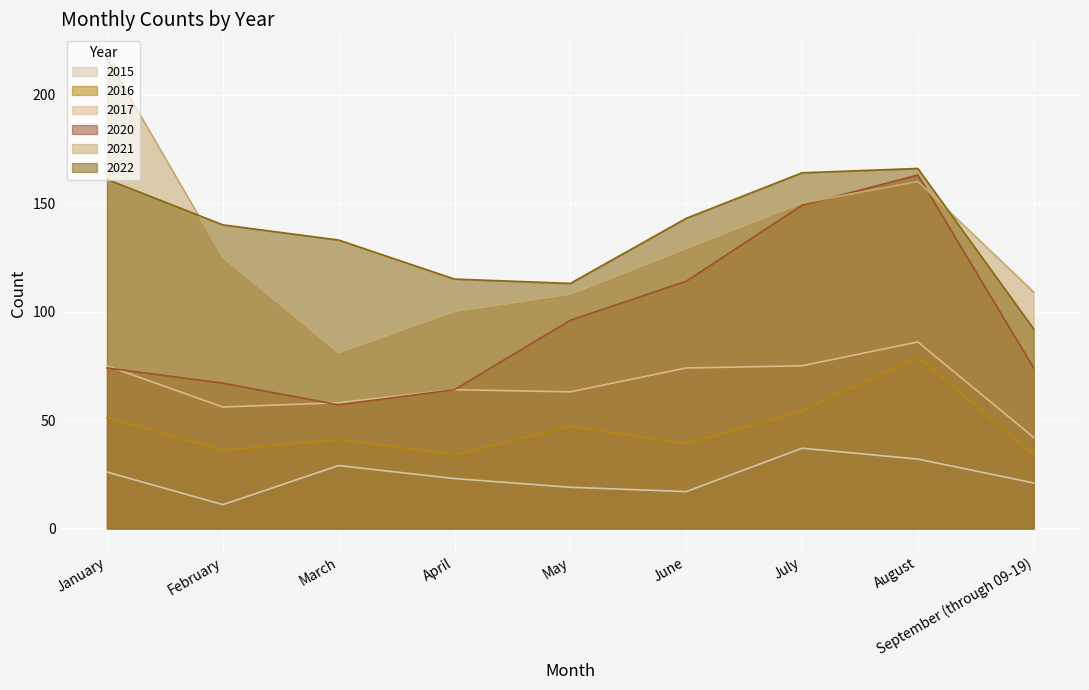

Reading left to right, list all the values displayed in this chart.

2021: 217	125	81	100	108	129	150	160	109
2022: 161	140	133	115	113	143	164	166	92
2015: 26	11	29	23	19	17	37	32	21
2016: 51	36	41	34	47	39	54	79	34
2017: 75	56	58	64	63	74	75	86	42
2020: 74	67	57	64	96	114	149	163	74